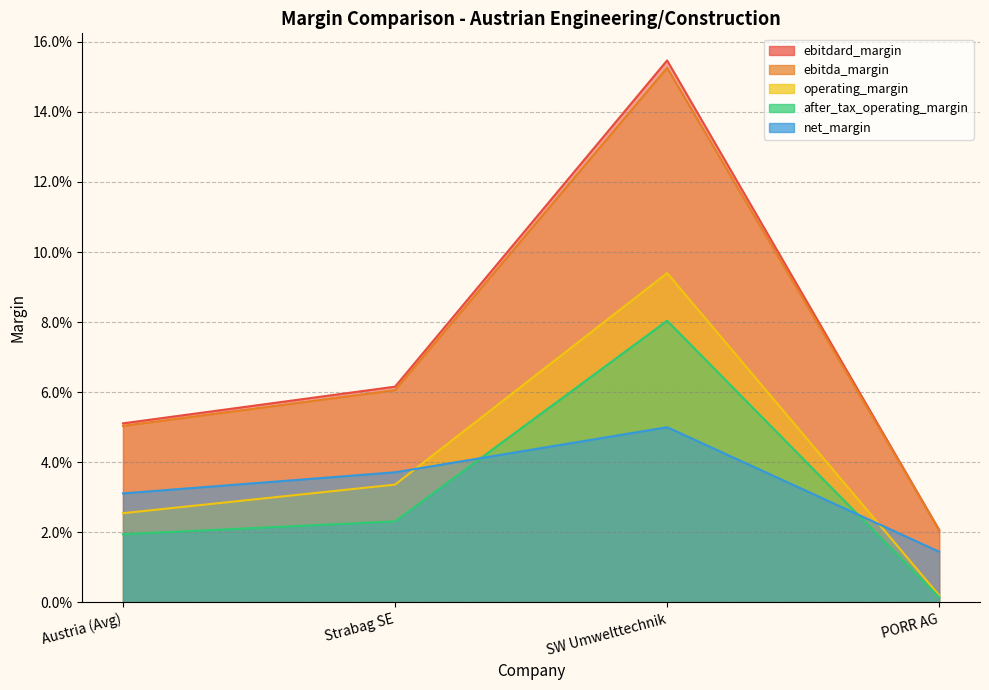

The after_tax_operating_margin series shows 0.0 at Austria (Avg). True or false?

True